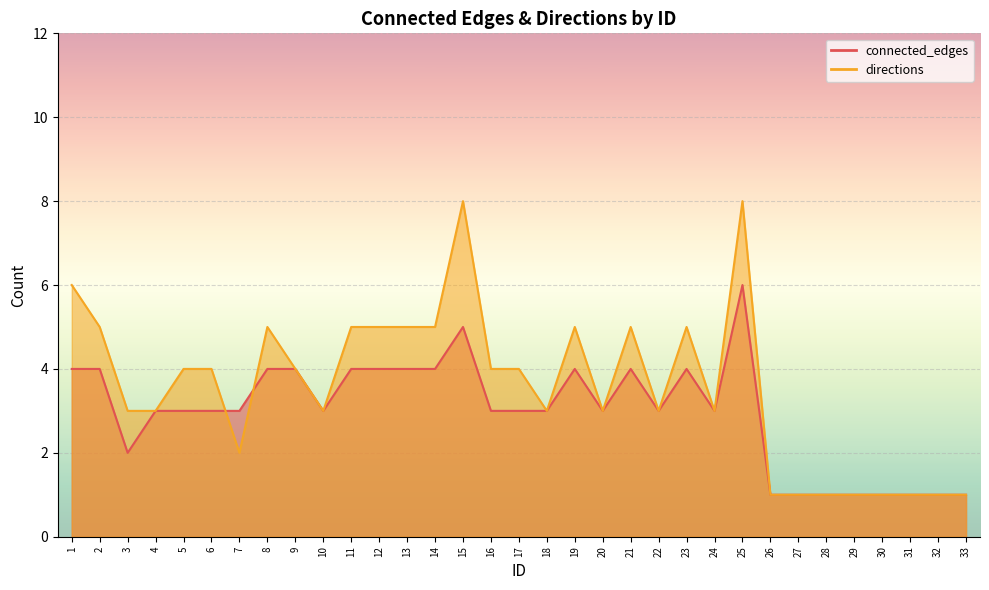

What is the total value across all series at 19?

9